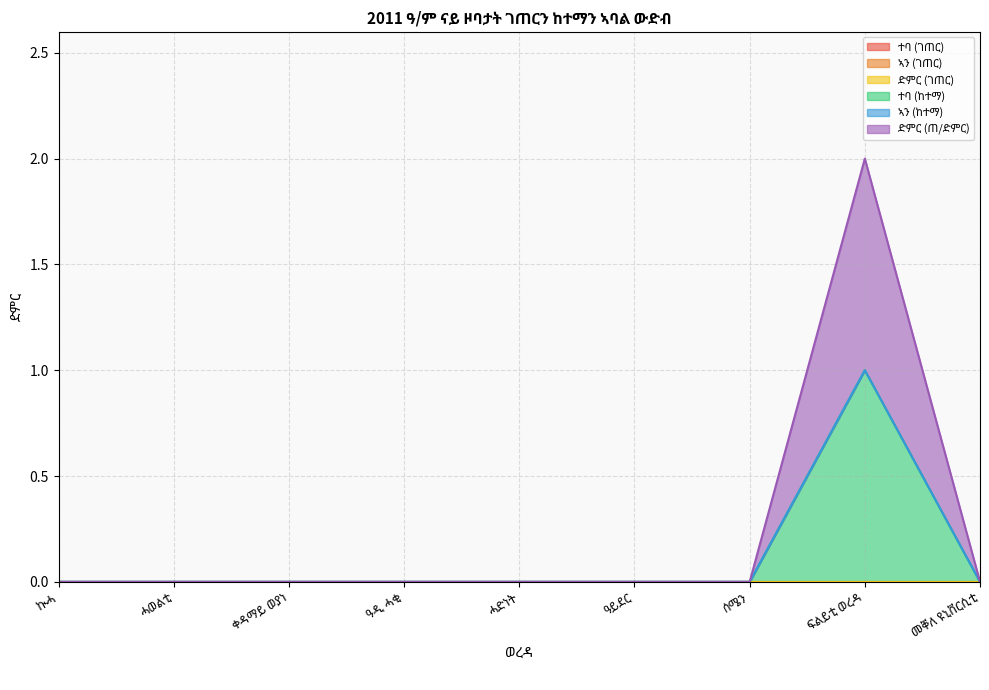

Which series has the widest spread of values?

ተባ (ከተማ)